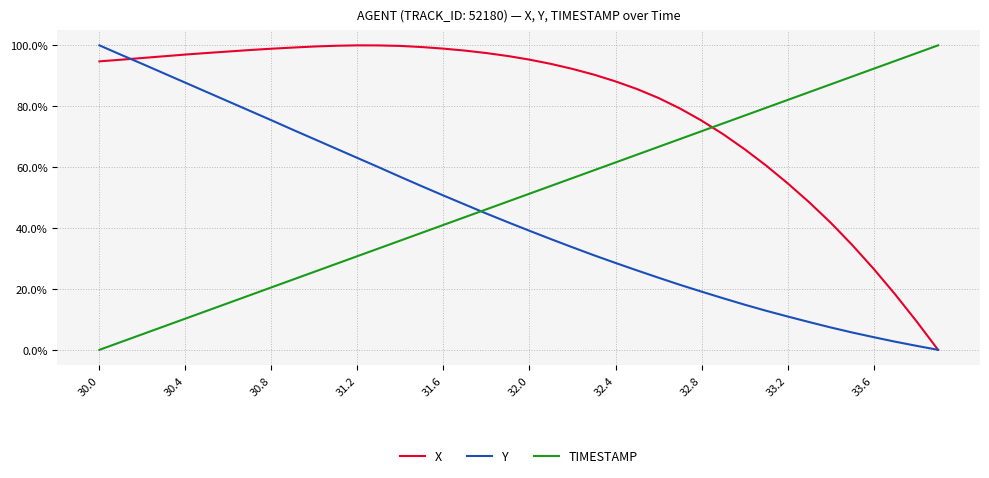

True or false: TIMESTAMP has more than 1 interior local peaks.

False